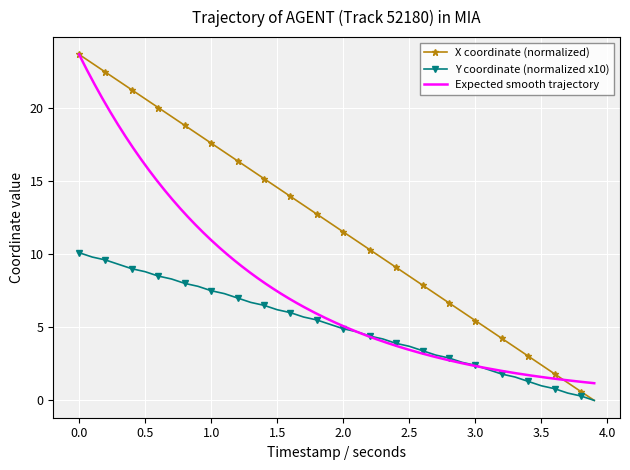

Count the number of categories in the chart.

40